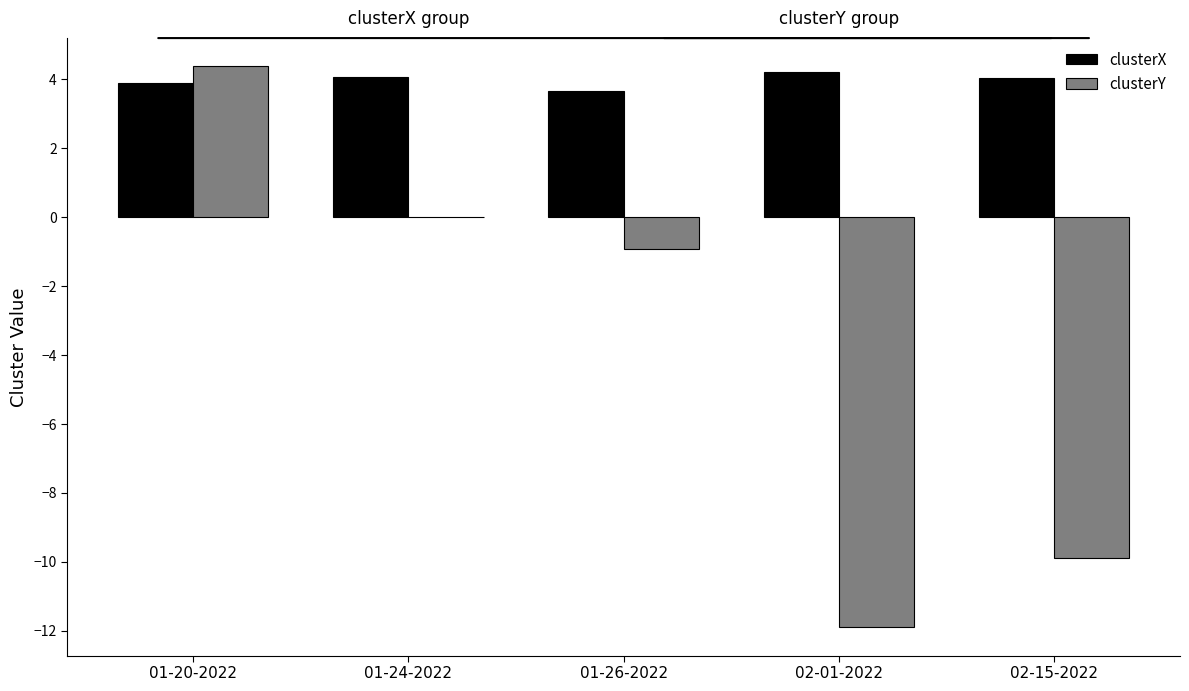

What is the average value of the clusterX series?

4.0